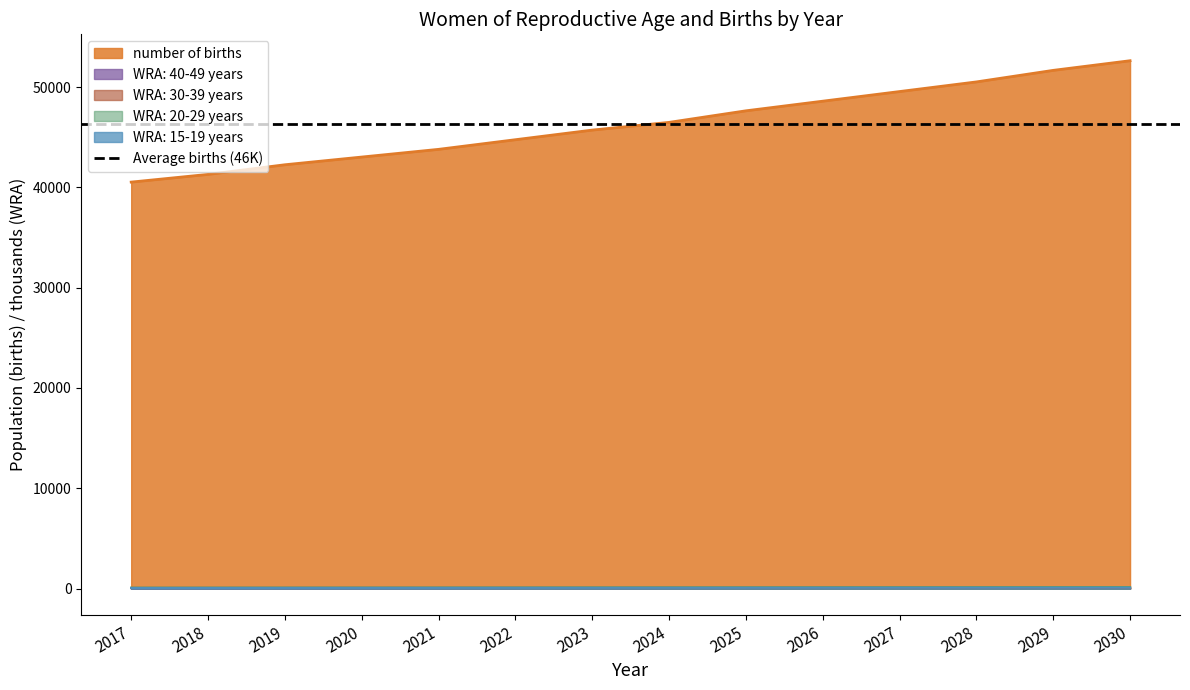

How many series are shown in this chart?

5